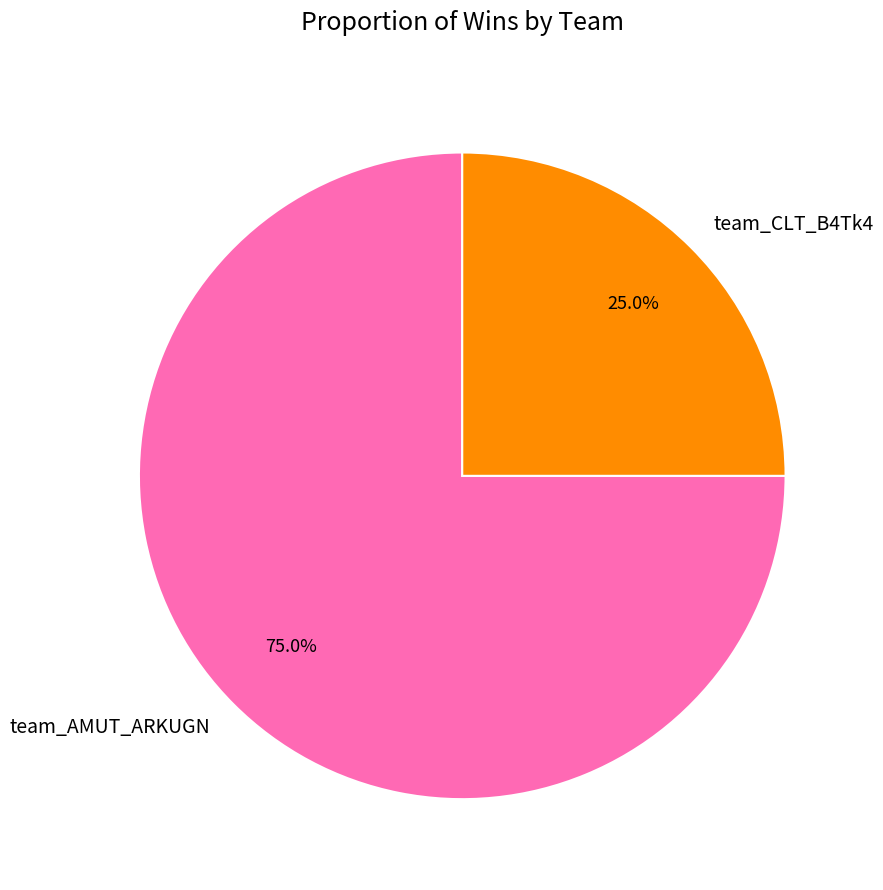

What is the ratio of the value at team_AMUT_ARKUGN to the value at team_CLT_B4Tk4?

3.0